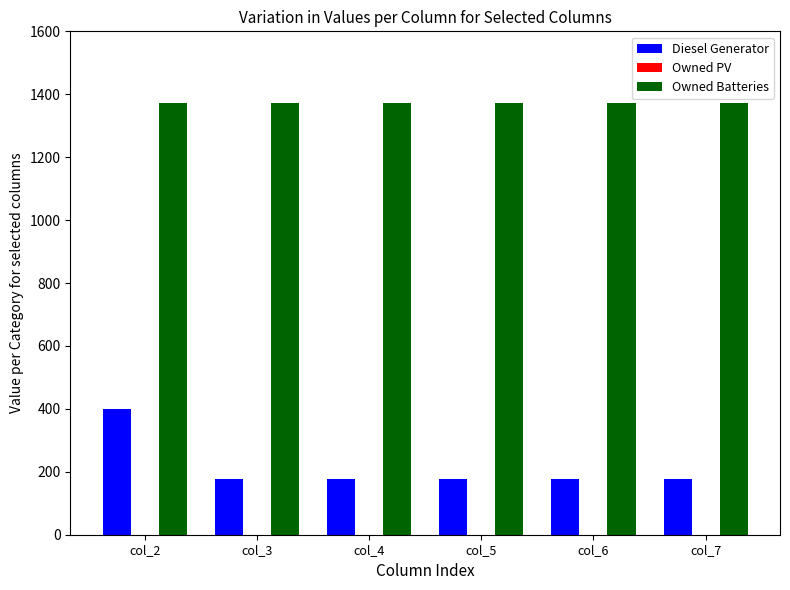

Reading left to right, list all the values displayed in this chart.

Diesel Generator: 400	177	177	177	177	177
Owned Batteries: 1372	1372	1372	1372	1372	1372